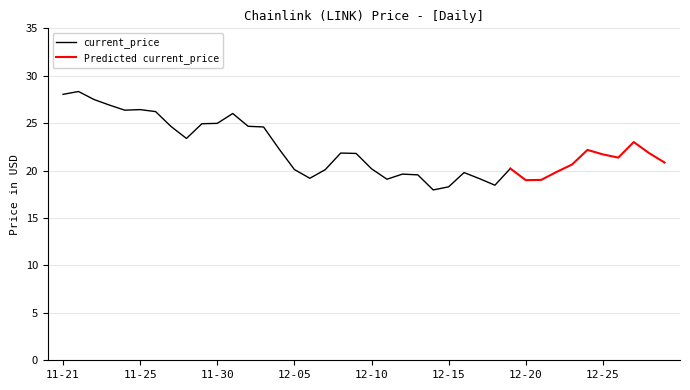

The chart shows a value of 30.3 at 12/05/2021. True or false?

False